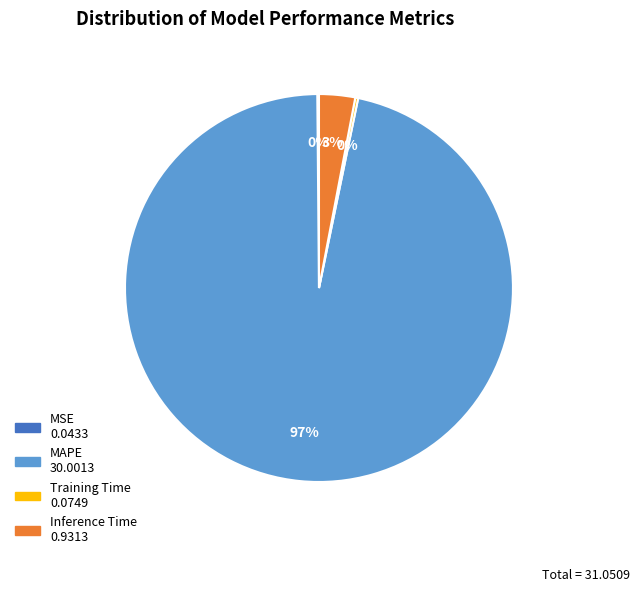

Is there any slice that represents more than half of the pie?

Yes